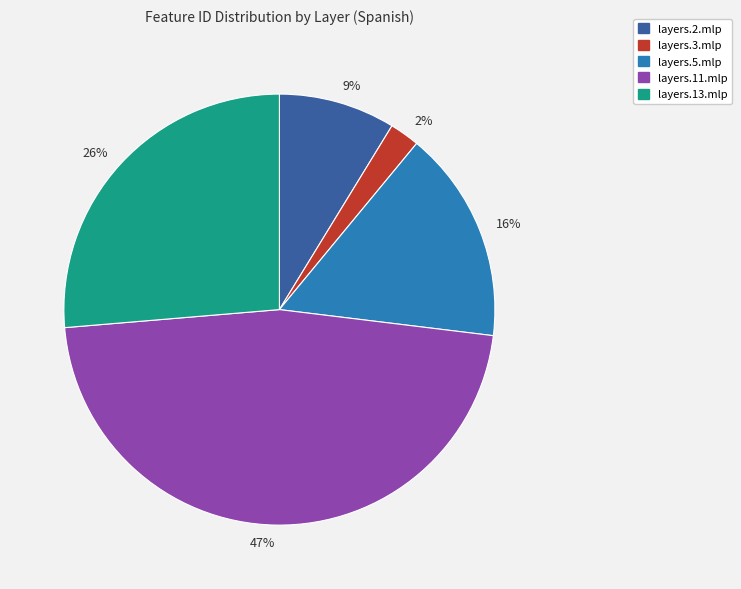

Rank the categories by value from lowest to highest.

2%, 9%, 16%, 26%, 47%